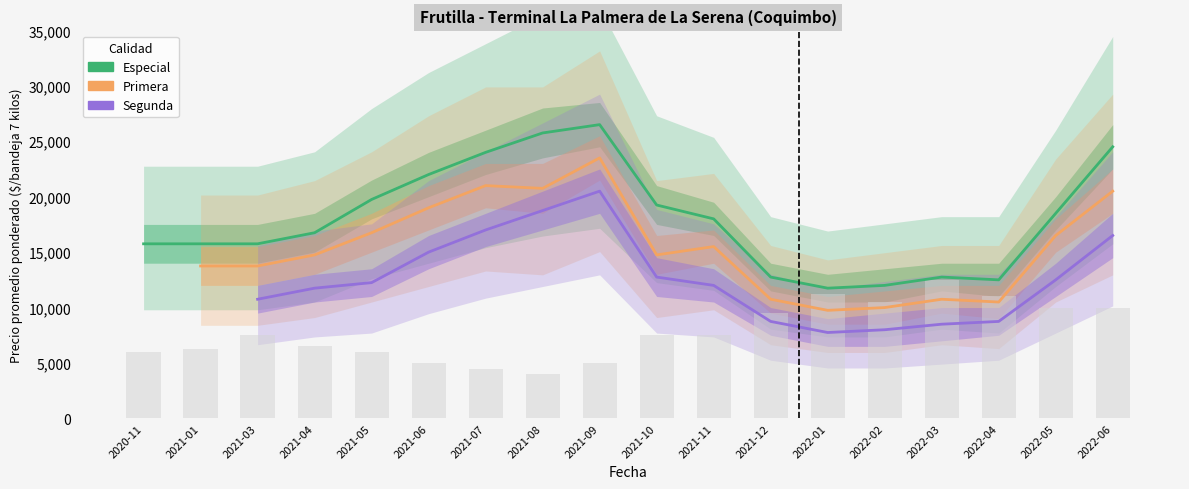

What is the maximum value for Segunda?

20500